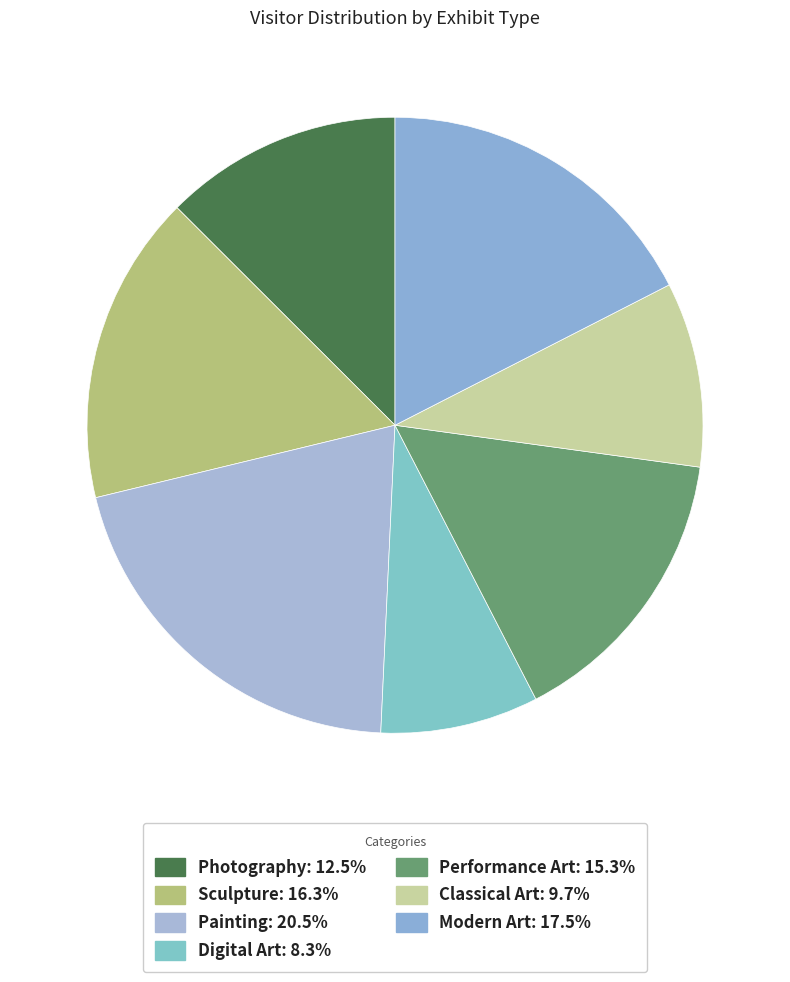

The Photography slice represents 1% of the pie. True or false?

False